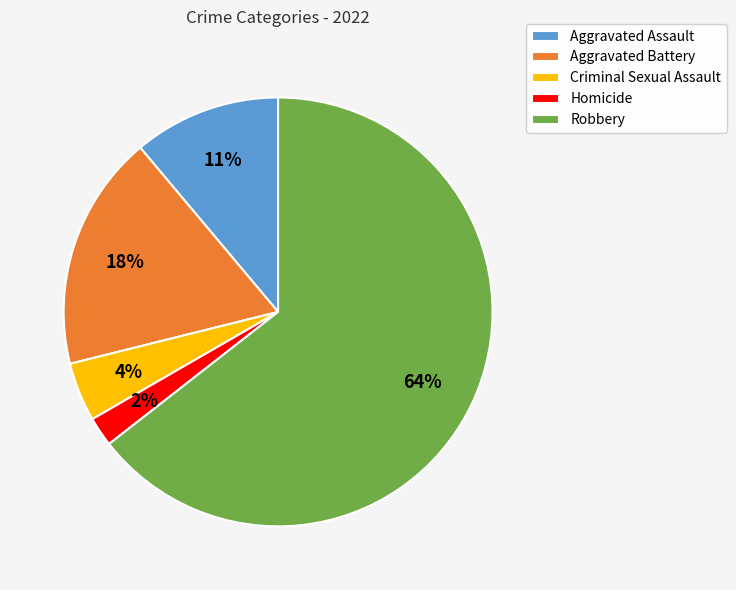

What percentage is the Aggravated Assault slice, to the nearest percent?

11%